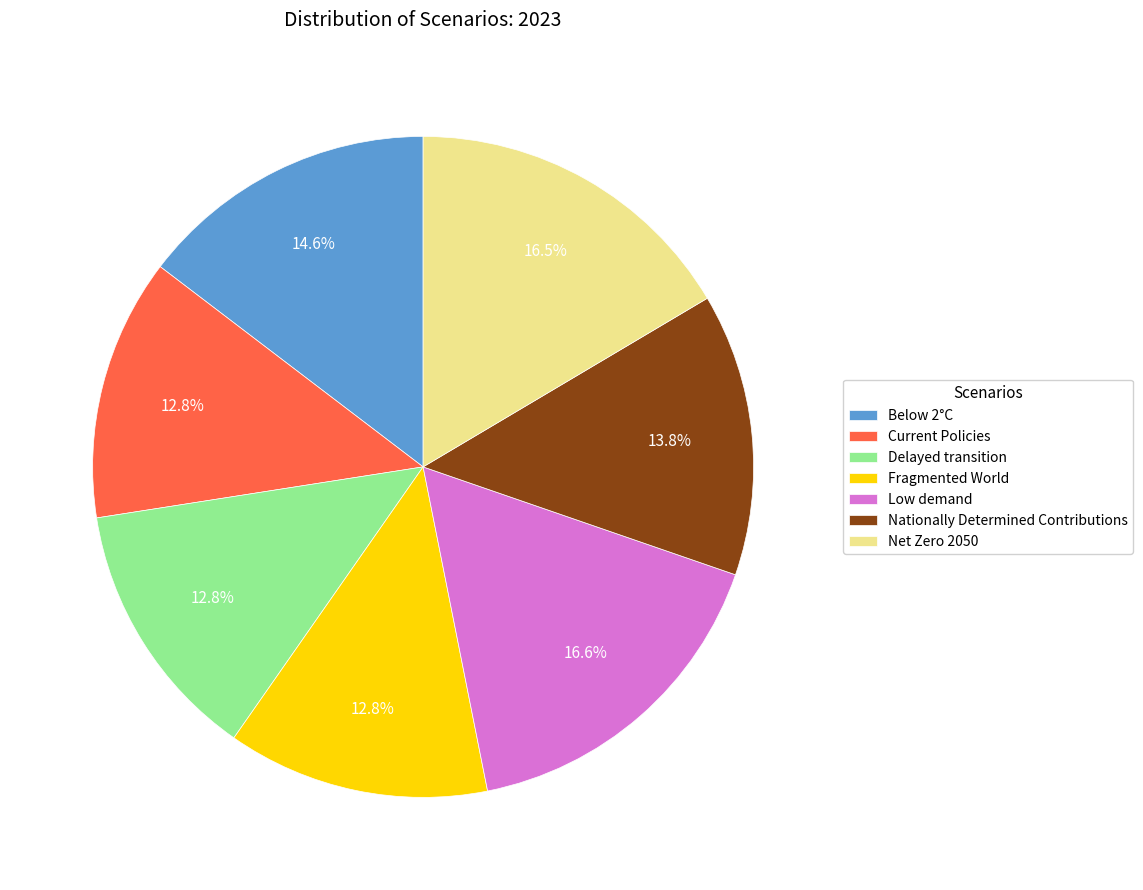

Between Current Policies and Below 2°C, which is larger?

Below 2°C